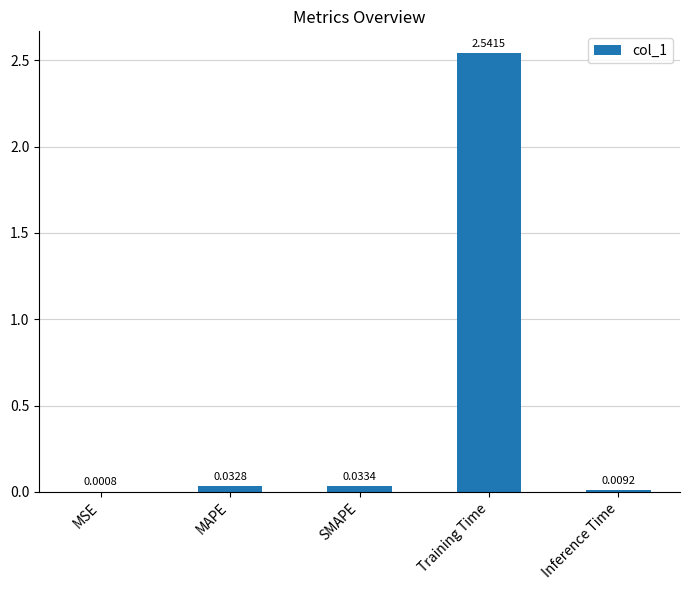

Which has a higher value, MSE or Training Time?

Training Time